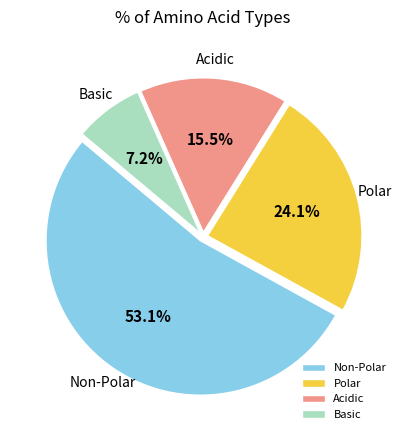

Which slice is the largest?

Non-Polar